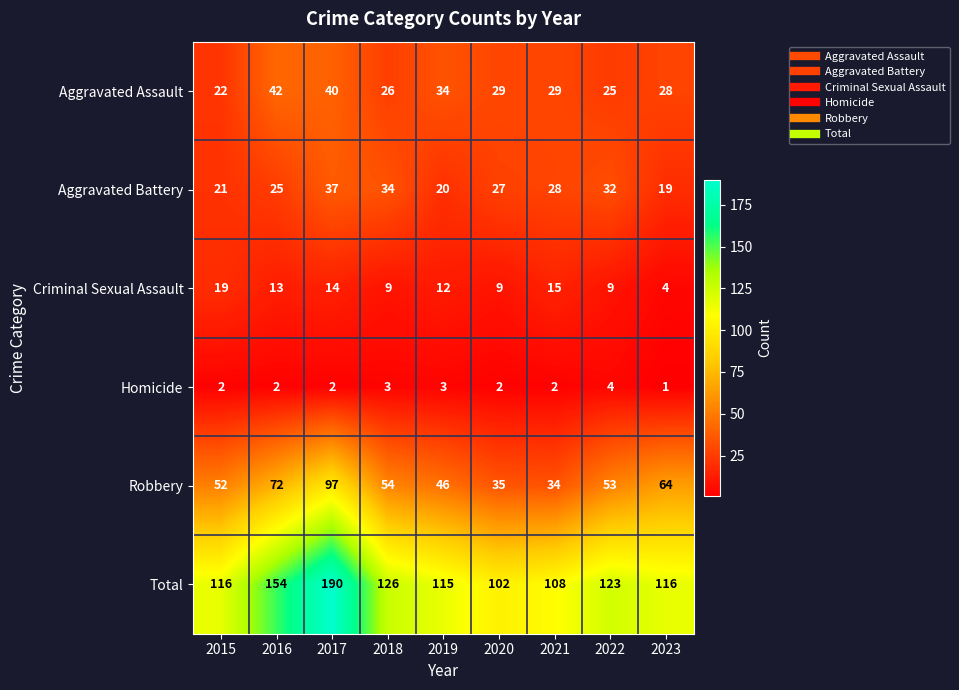

What is the maximum value shown in the chart?

190